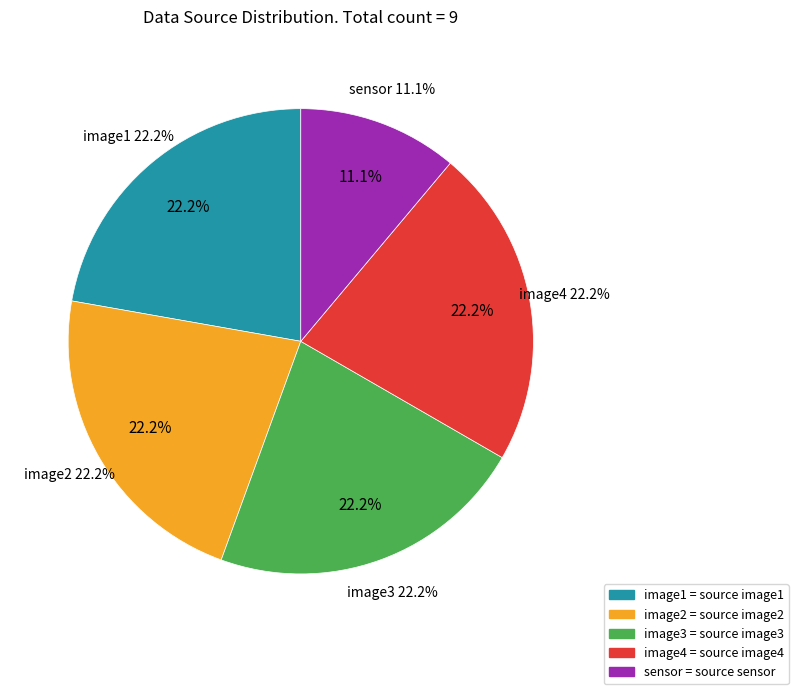

Is there any slice that represents more than half of the pie?

No